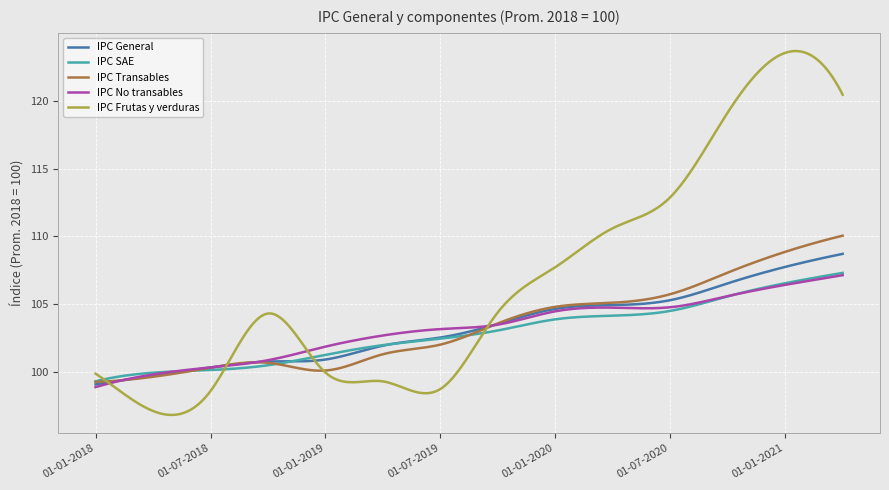

Which series has the widest spread of values?

IPC Frutas y verduras